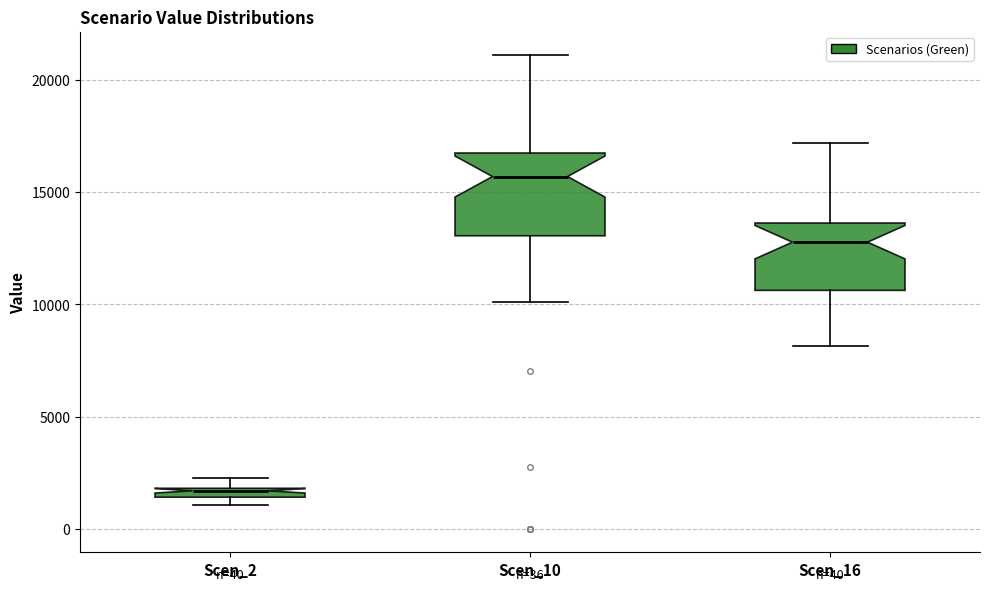

Comparing the boxes themselves (not the whiskers), which one is the tallest?

Scen_10